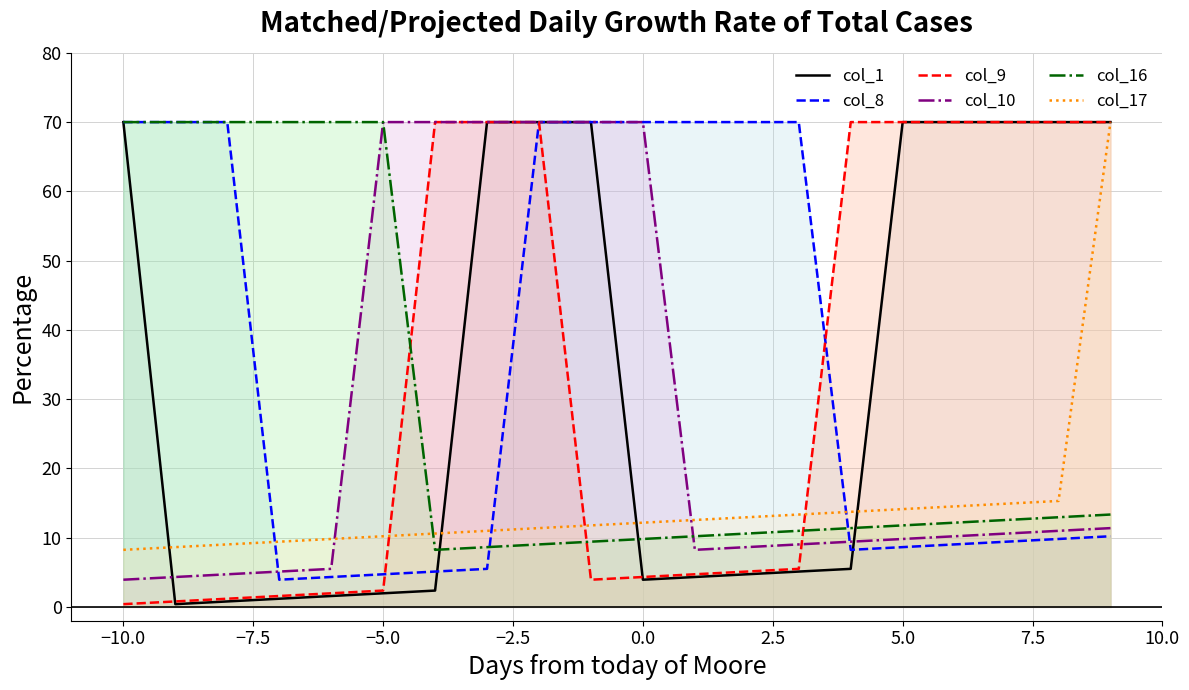

What is the lowest value of the col_10 series?

3.9